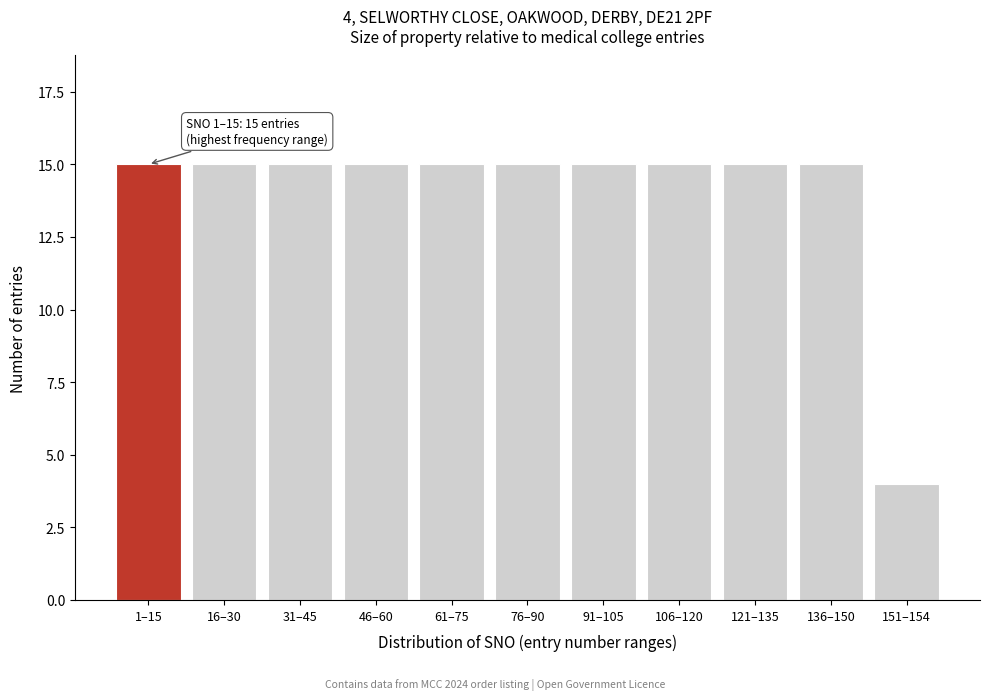

Reading right to left, what are all the values shown in this chart?

151–154=4	136–150=15	121–135=15	106–120=15	91–105=15	76–90=15	61–75=15	46–60=15	31–45=15	16–30=15	1–15=15